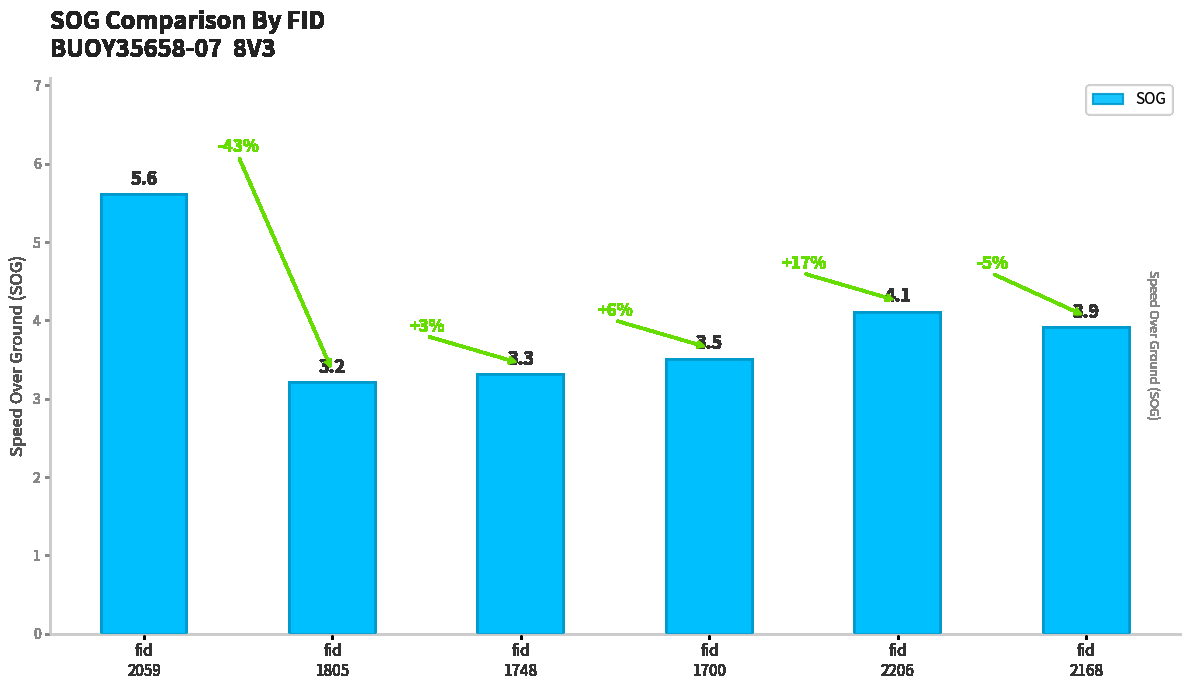

List the labels in order of value, largest first.

fid
2059, fid
2206, fid
2168, fid
1700, fid
1748, fid
1805